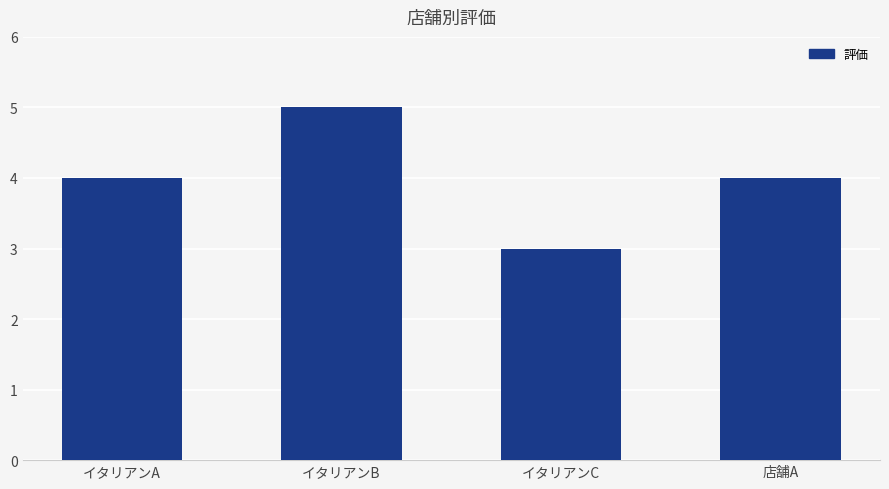

Which category has the highest value across all series?

イタリアンB